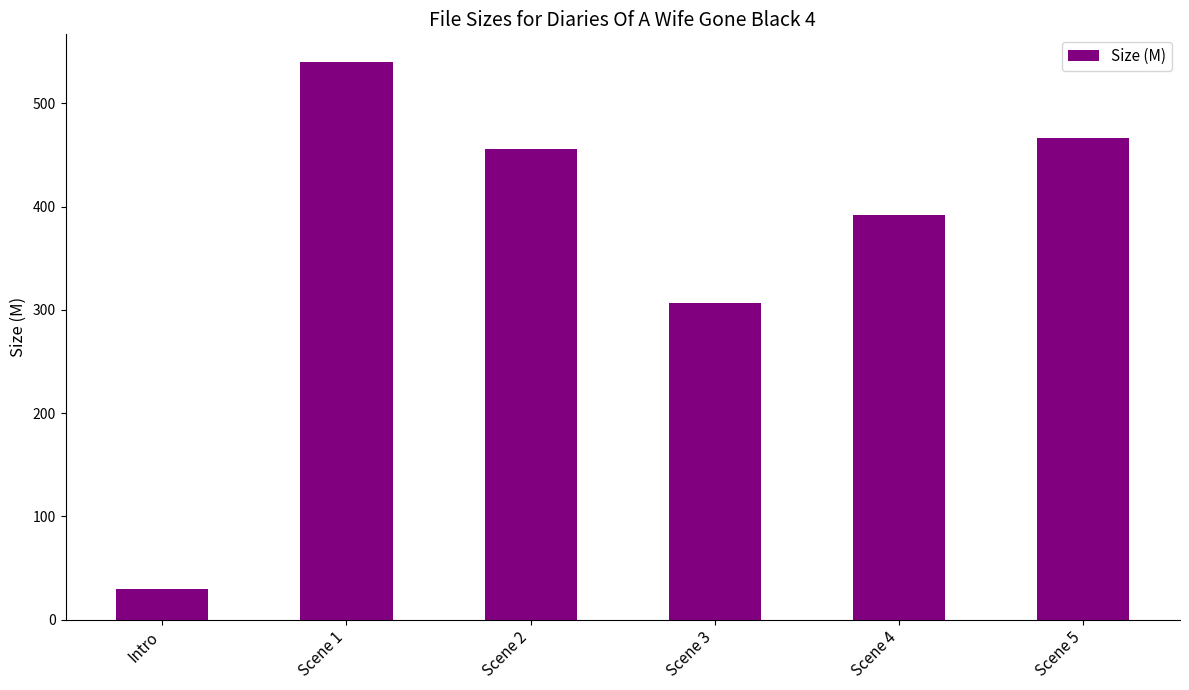

What is the maximum value shown in the chart?

539.8